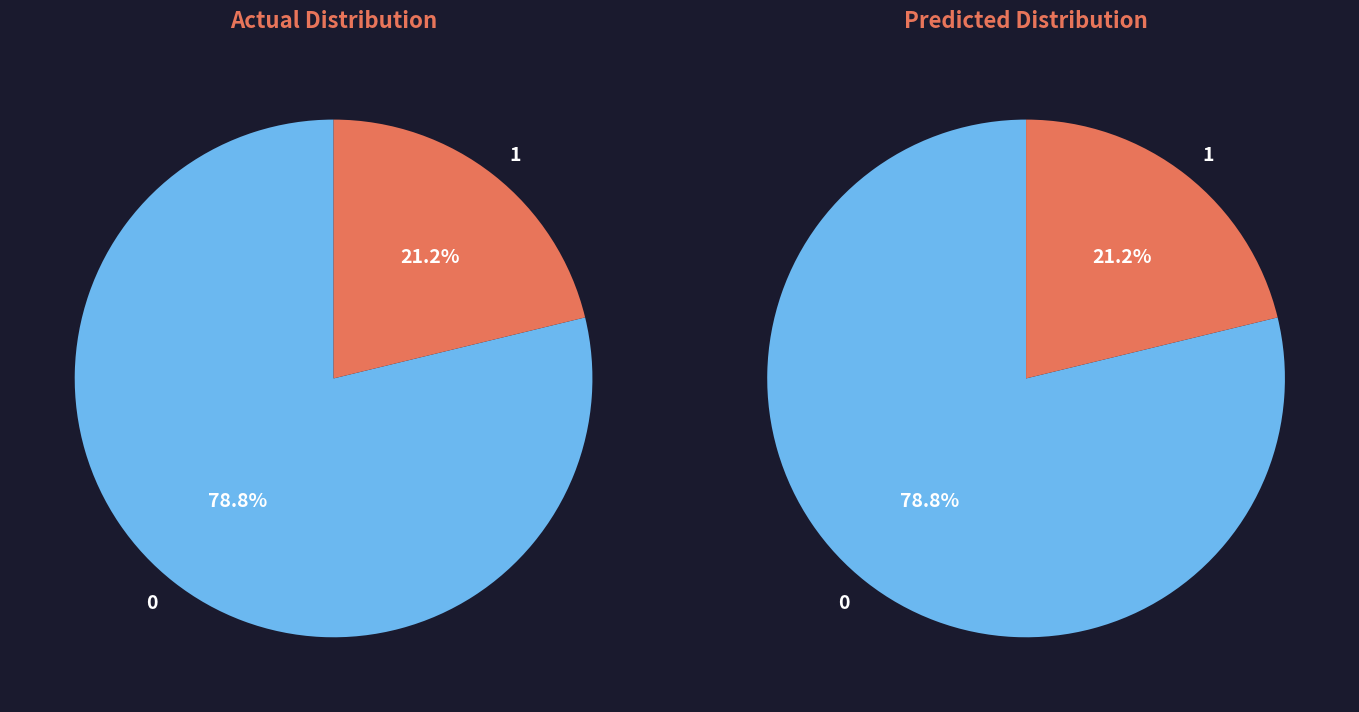

What percentage is the 1 slice, to the nearest percent?

21%